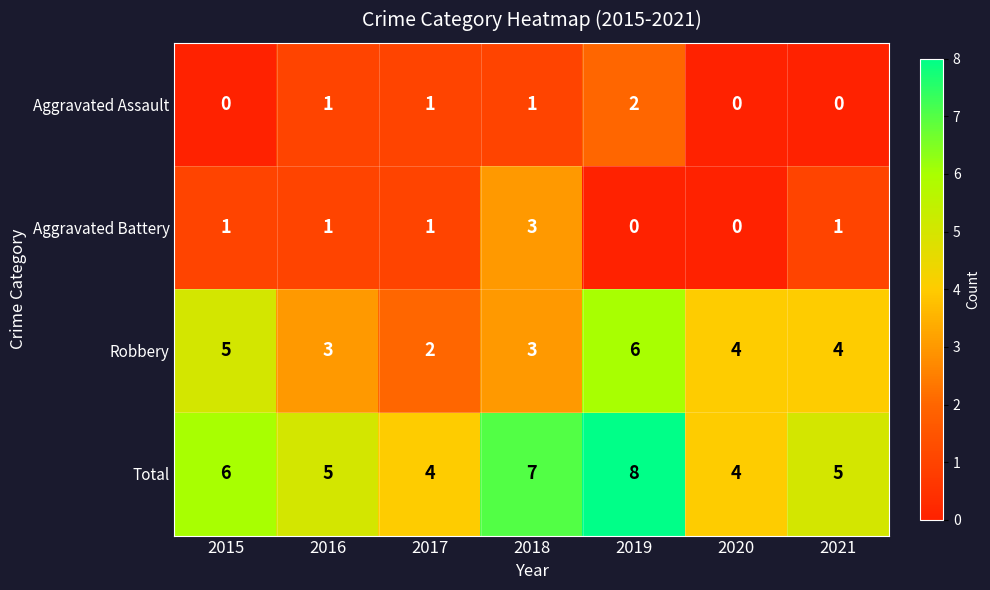

What is the sum of the Aggravated Assault values at 2017 and 2019?

3